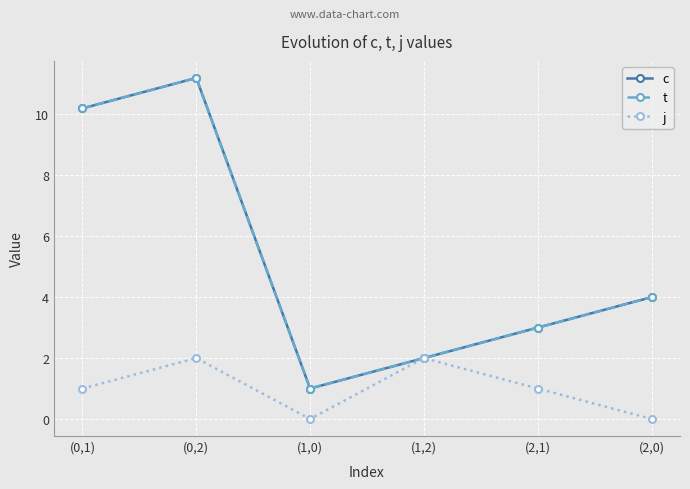

Which series changed the most between (0,1) and (2,1)?

c